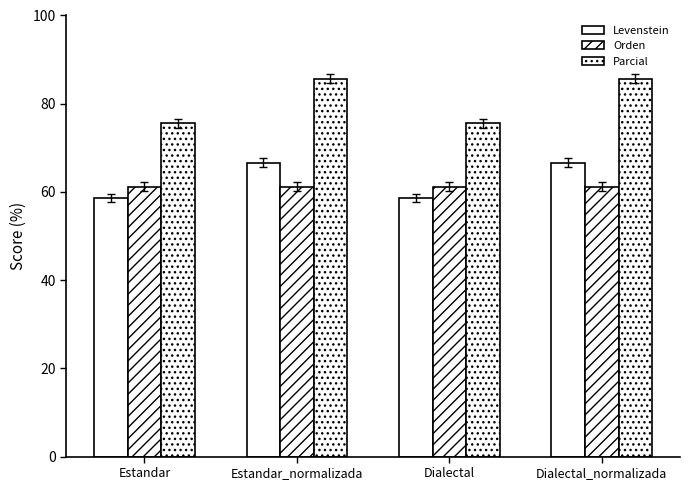

What is the label of the 3rd bar from the left?

Dialectal